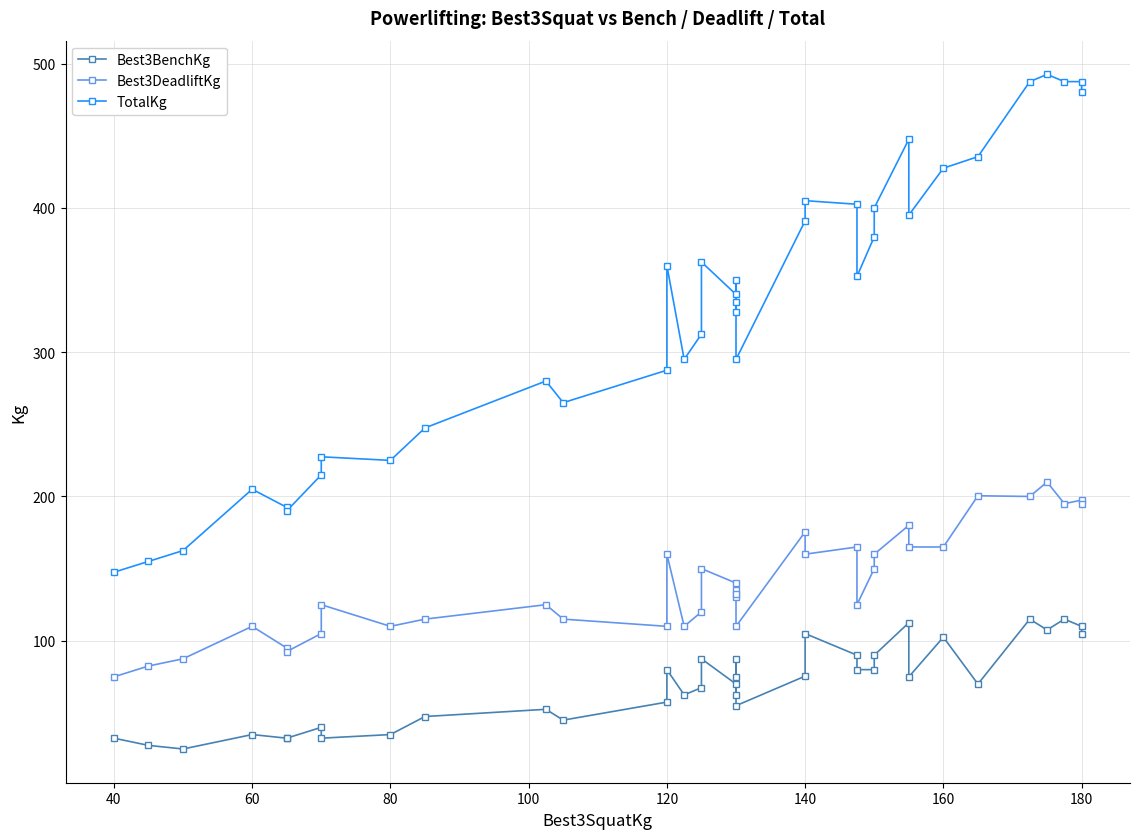

How many series are shown in this chart?

3